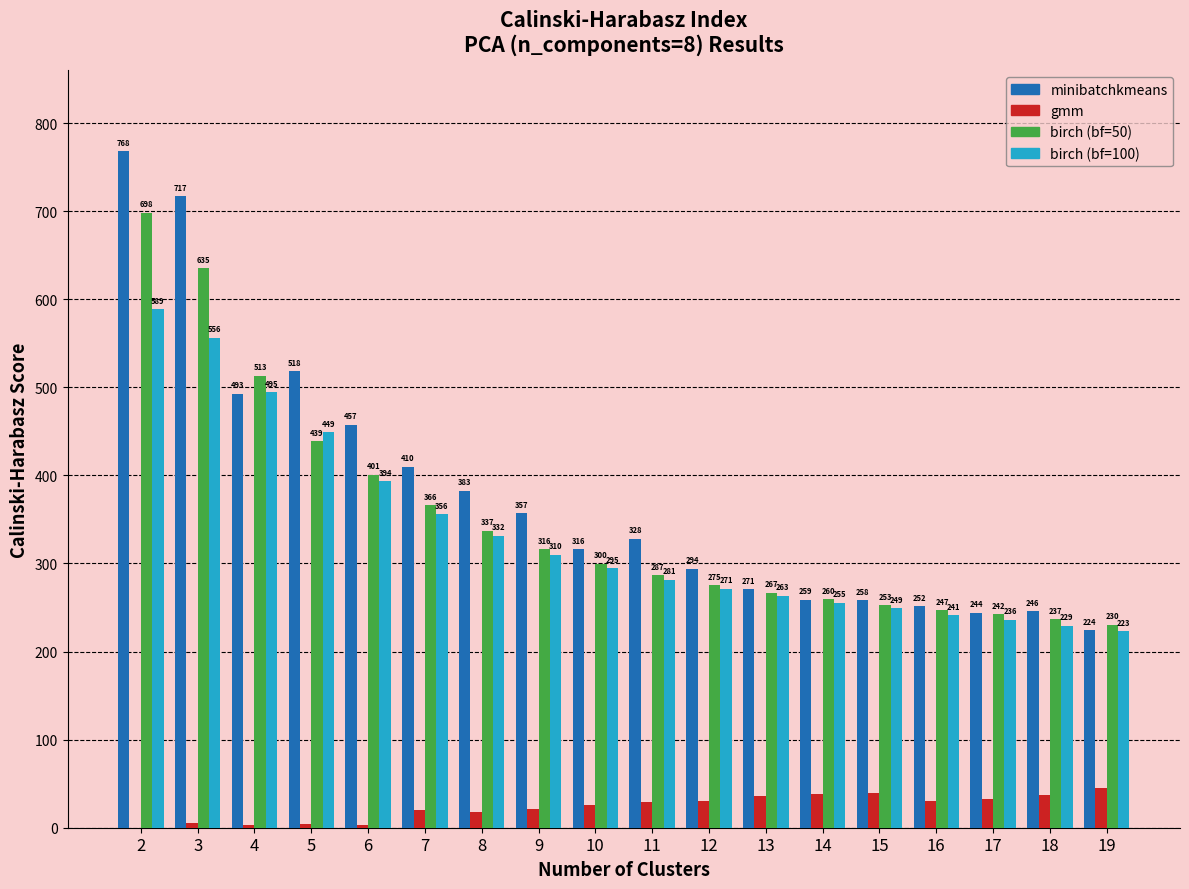

What is the maximum value shown in the chart?

767.7